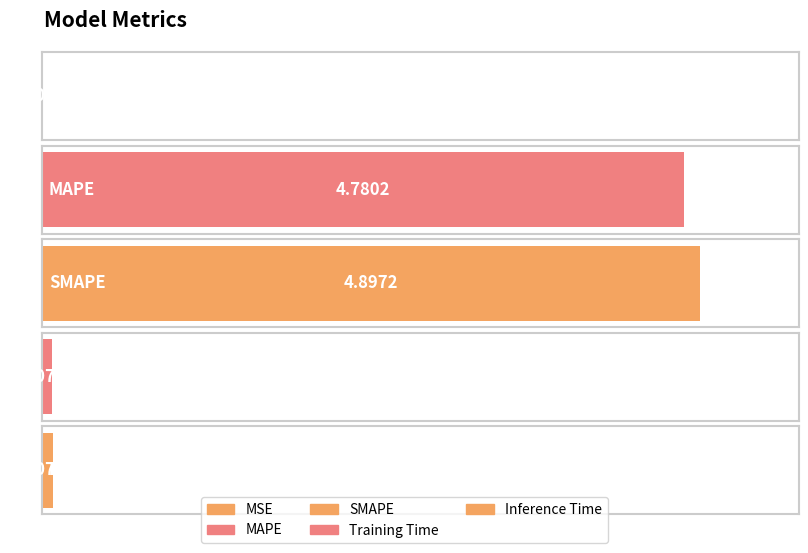

The chart shows a value of 0.0 at MSE. True or false?

True